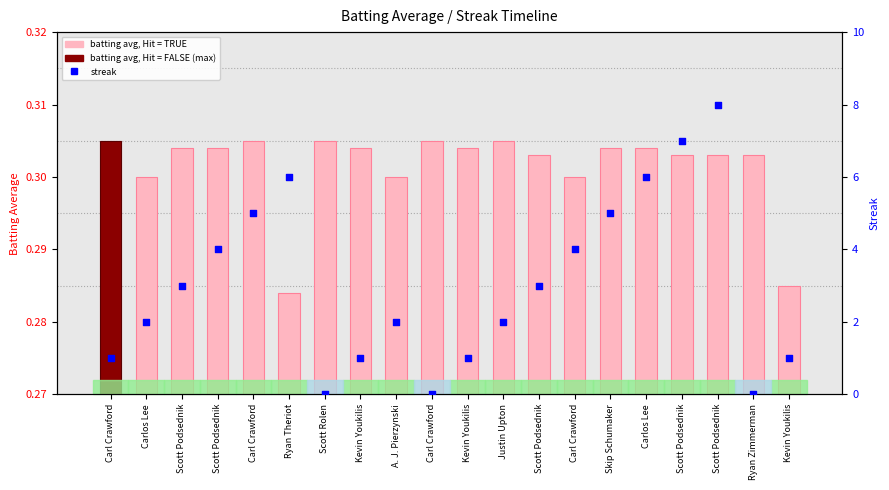

Which series has the largest Y range (max minus min)?

Streak